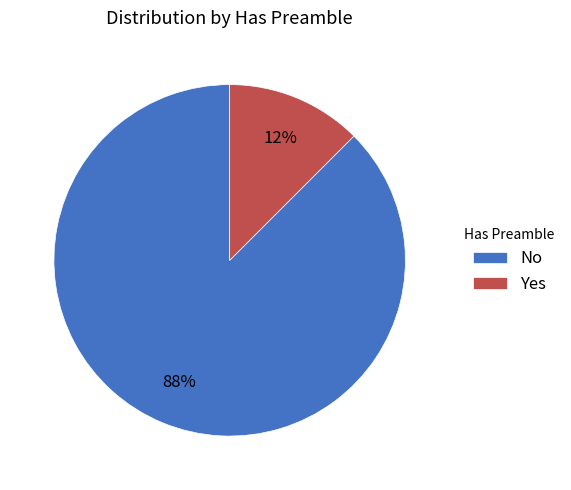

Rank the categories by value from lowest to highest.

Yes, No